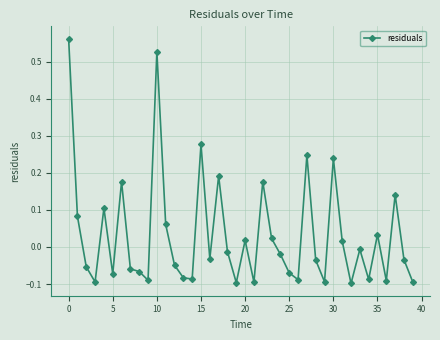

What is the sum of all values?

1.3